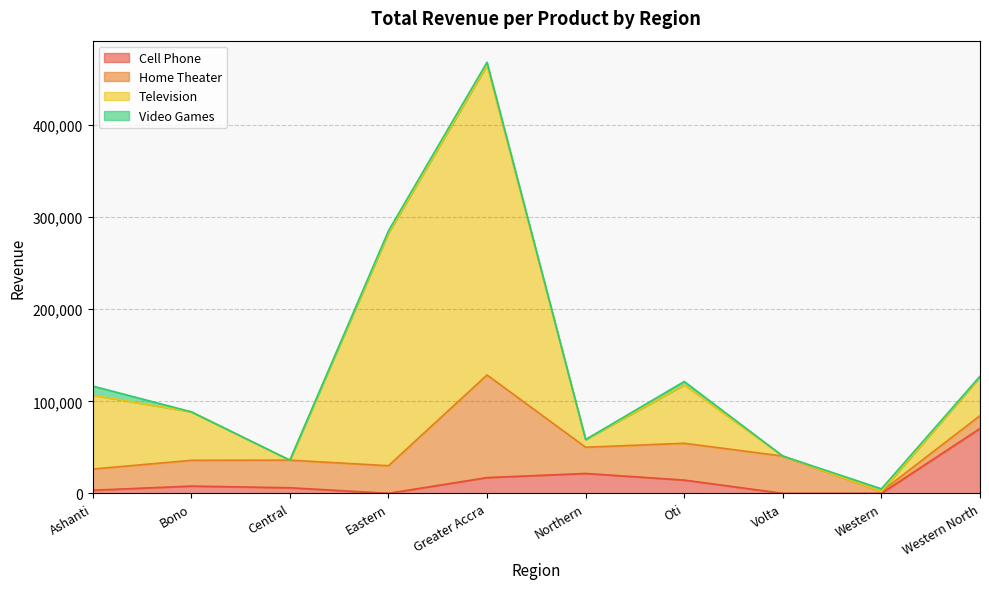

Does the chart display data point markers on the line(s)?

No